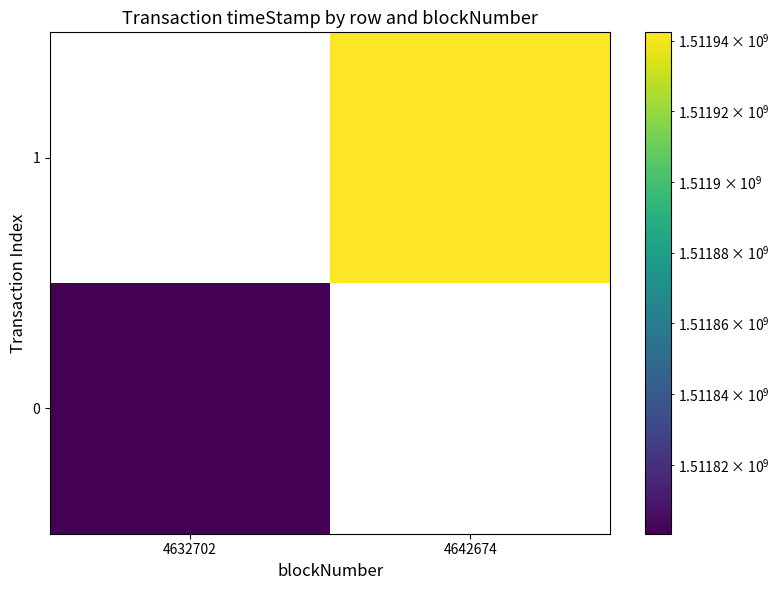

List the series in order of their peak value, lowest first.

0, 1